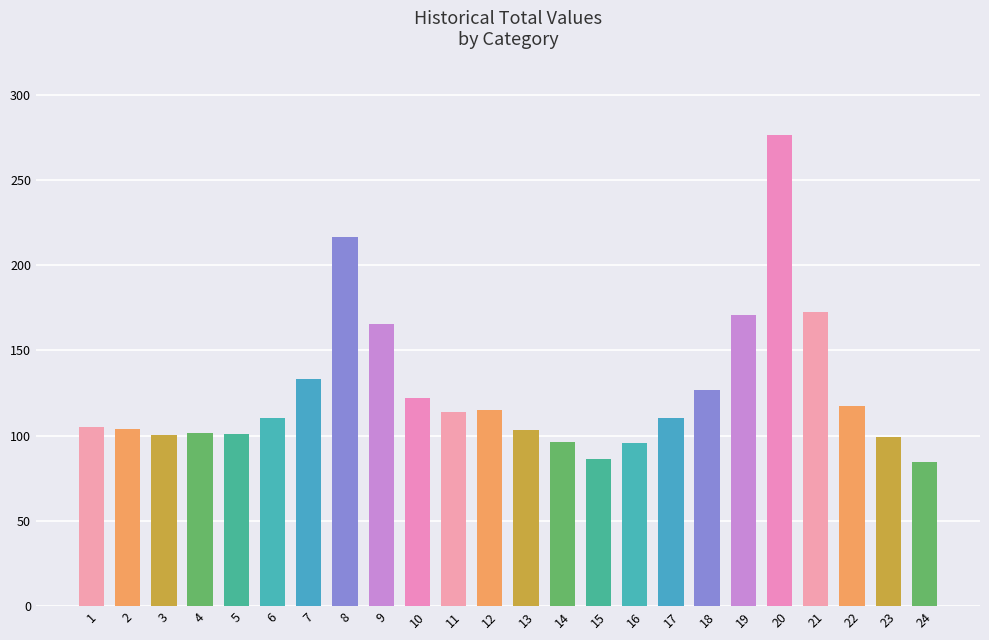

How many bars are there in total?

24